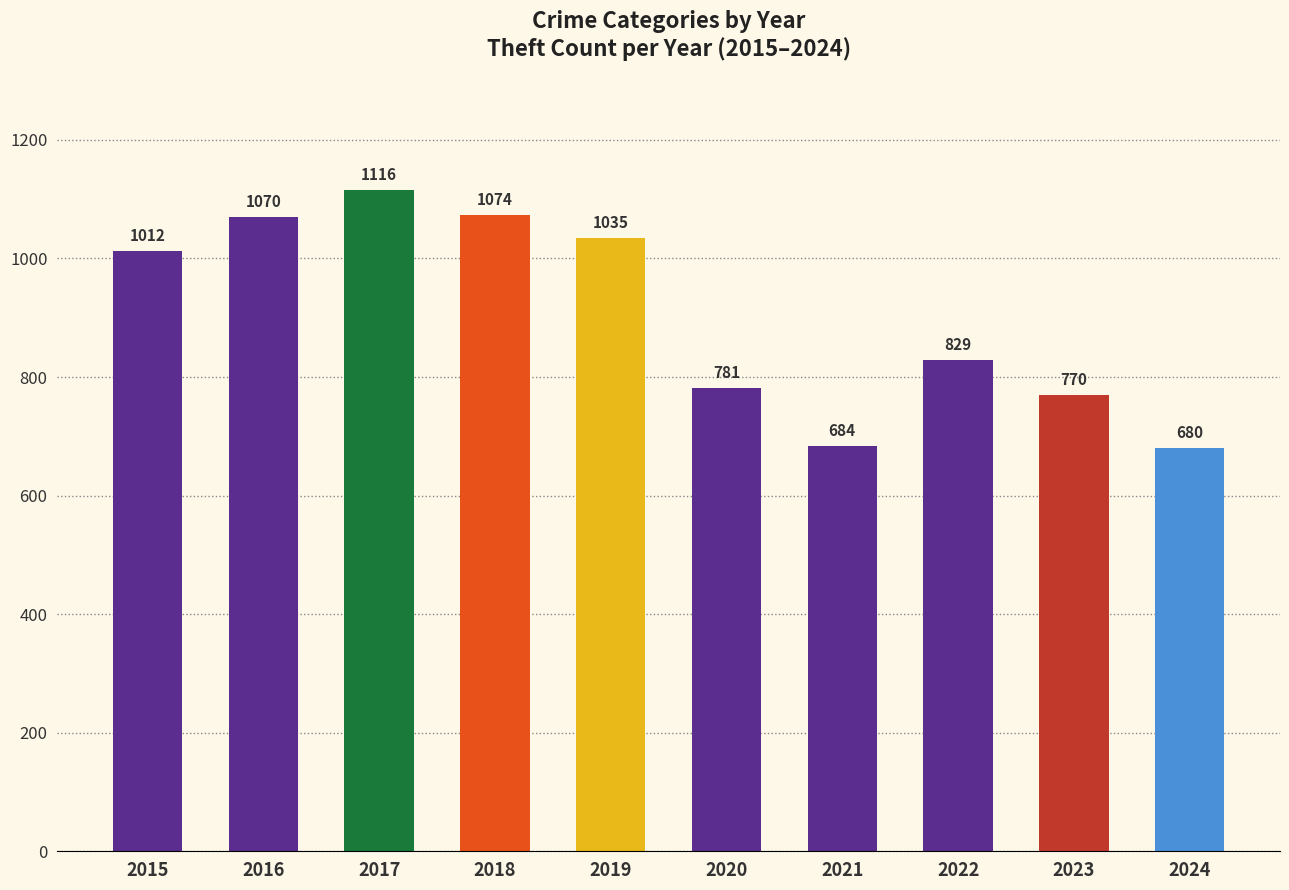

What is the sum of all values?

9051